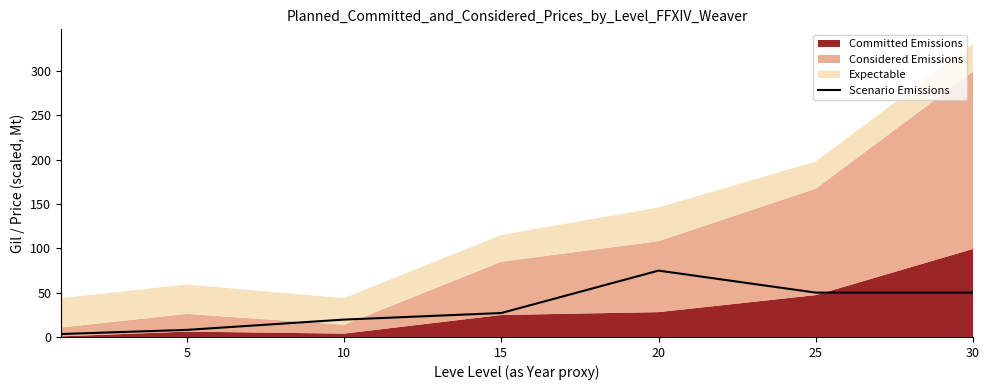

True or false: the data has more than 0 interior local peaks.

True